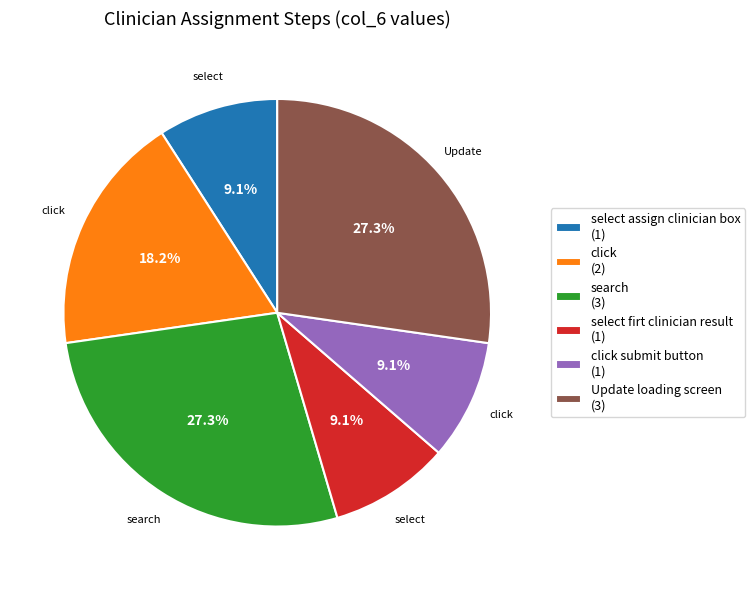

To the nearest percent, what is the average slice percentage?

17%